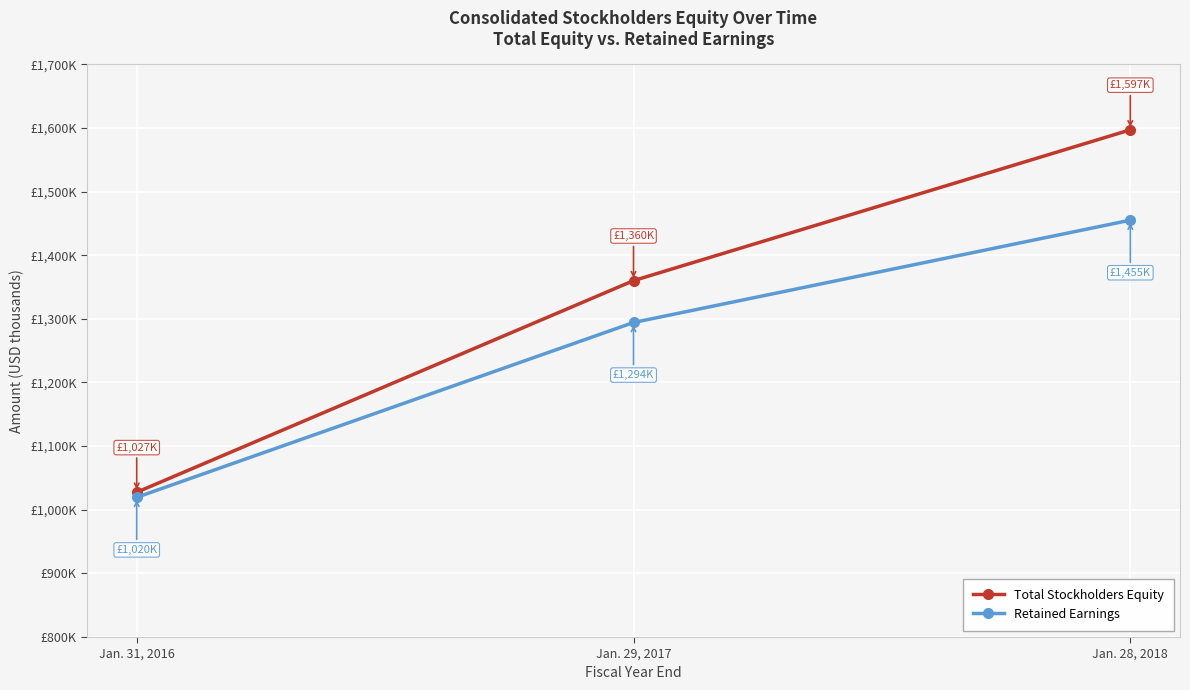

List the series in order of their peak value, highest first.

Total Stockholders Equity, Retained Earnings